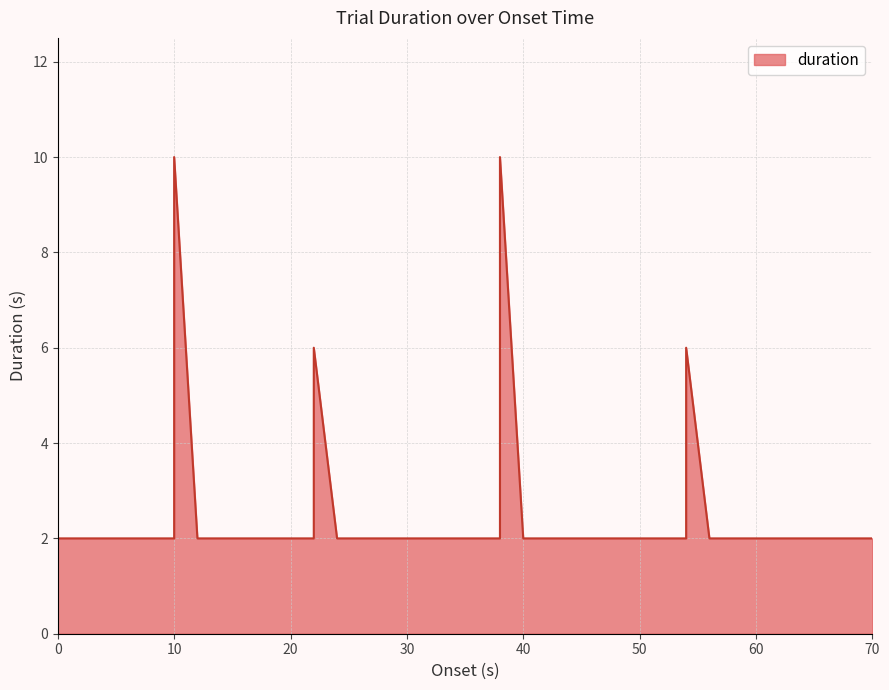

Reading left to right, what are all the values shown in this chart?

0.0=2	2.0=2	4.0=2	6.0=2	8.0=2	10.0=2	10.0=10	12.0=2	14.0=2	16.0=2	18.0=2	20.0=2	22.0=2	22.0=6	24.0=2	26.0=2	28.0=2	30.0=2	32.0=2	34.0=2	36.0=2	38.0=2	38.0=10	40.0=2	42.0=2	44.0=2	46.0=2	48.0=2	50.0=2	52.0=2	54.0=2	54.0=6	56.0=2	58.0=2	60.0=2	62.0=2	64.0=2	66.0=2	68.0=2	70.0=2